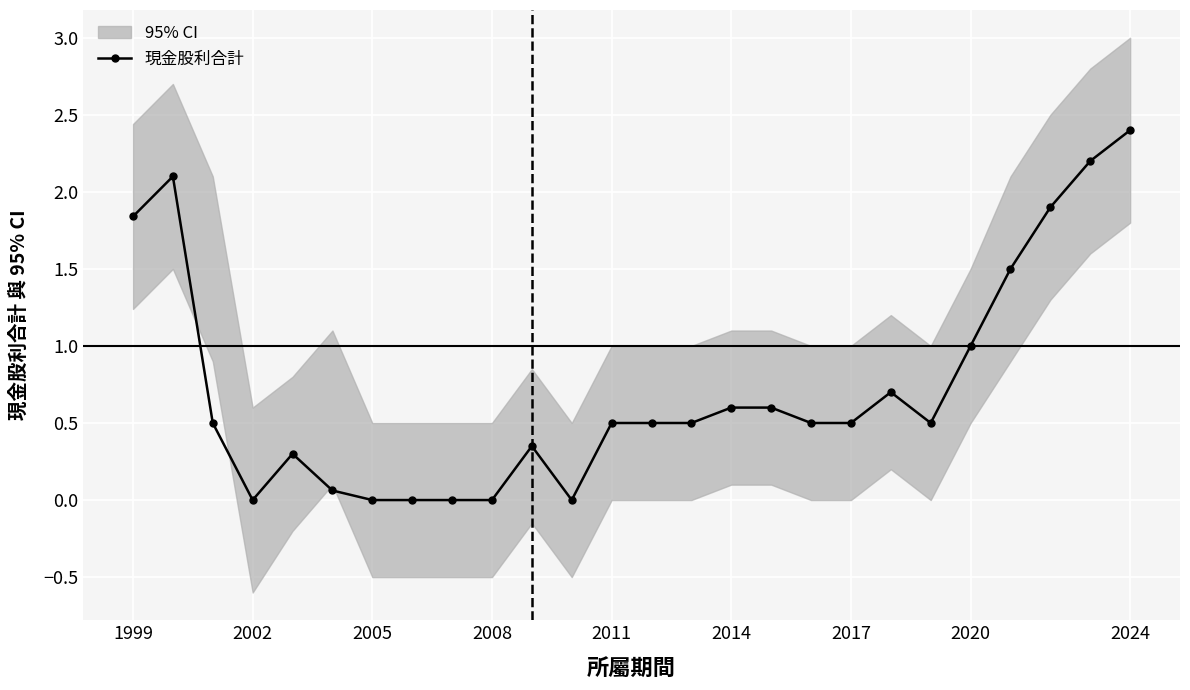

How many points are lower than both their immediate neighbors (excluding endpoints)?

3